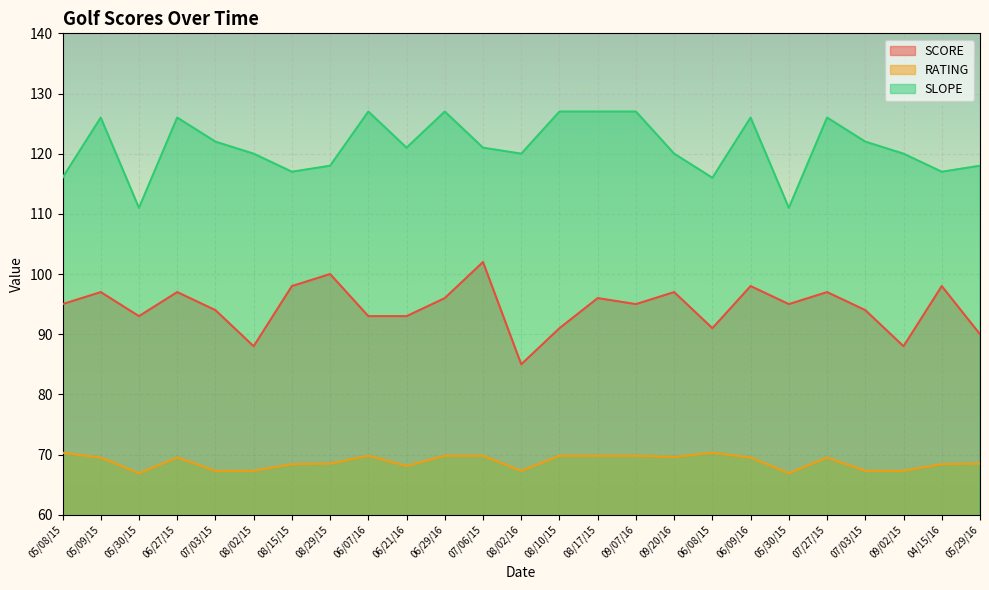

Reading left to right, list all the values displayed in this chart.

SCORE: 95.0	97.0	93.0	97.0	94.0	88.0	98.0	100.0	93.0	93.0	96.0	102.0	85.0	91.0	96.0	95.0	97.0	91.0	98.0	95.0	97.0	94.0	88.0	98.0	90.0
RATING: 70.3	69.5	66.9	69.5	67.3	67.3	68.4	68.5	69.8	68.1	69.8	69.8	67.3	69.8	69.8	69.8	69.6	70.3	69.5	66.9	69.5	67.3	67.3	68.4	68.5
SLOPE: 116.0	126.0	111.0	126.0	122.0	120.0	117.0	118.0	127.0	121.0	127.0	121.0	120.0	127.0	127.0	127.0	120.0	116.0	126.0	111.0	126.0	122.0	120.0	117.0	118.0